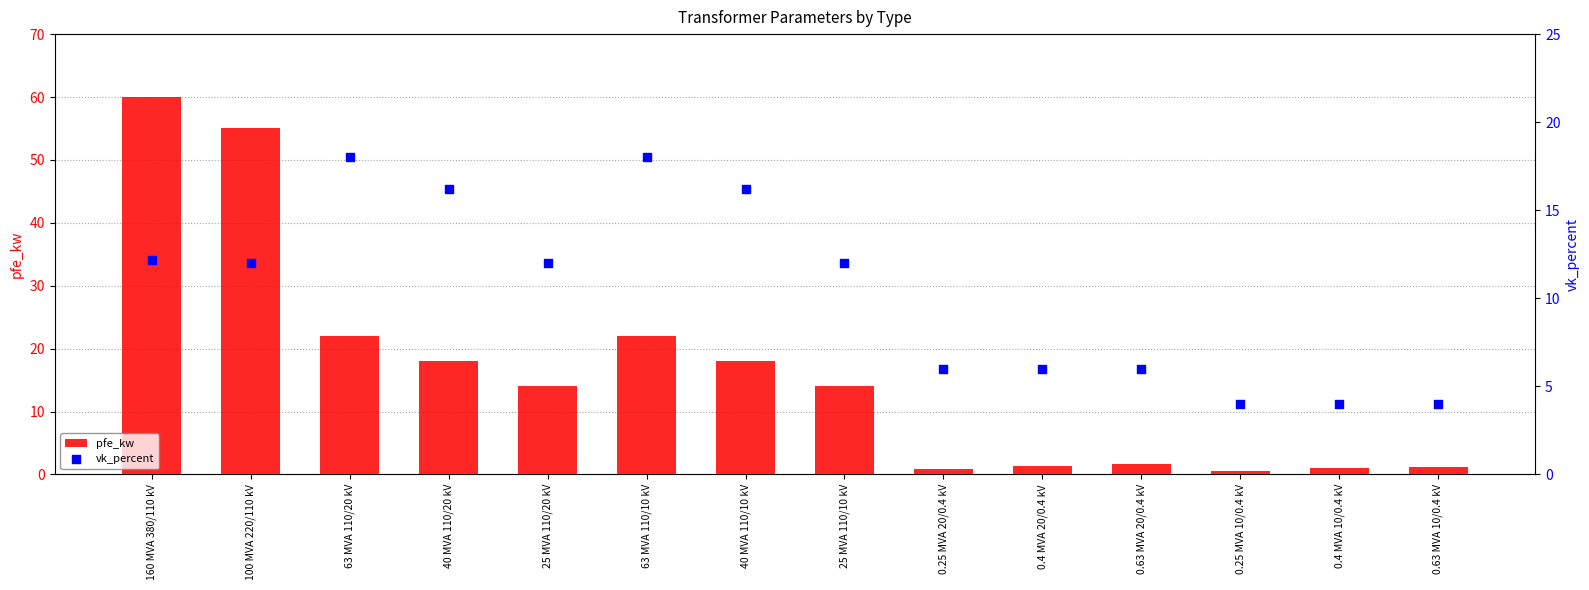

Which series reaches the minimum Y coordinate?

pfe_kw